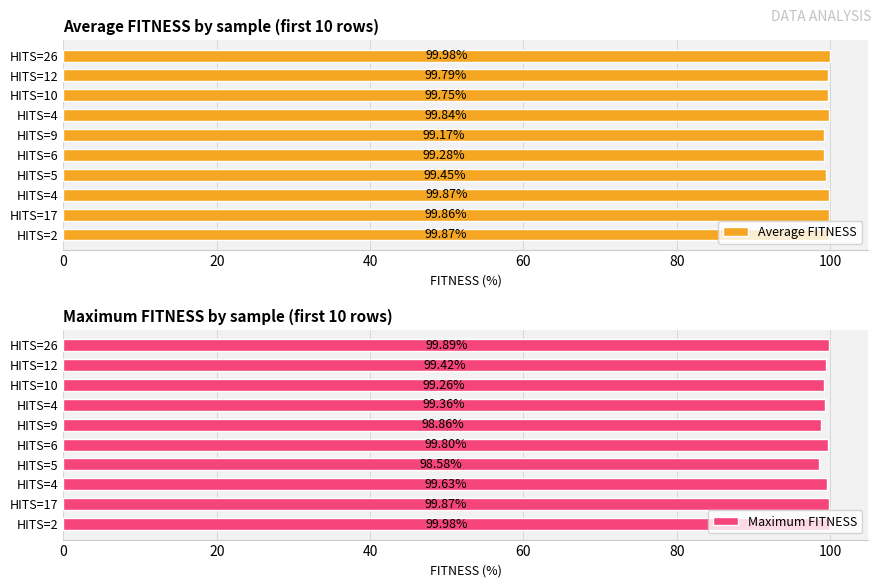

How many values in the Maximum FITNESS series exceed 99?

8